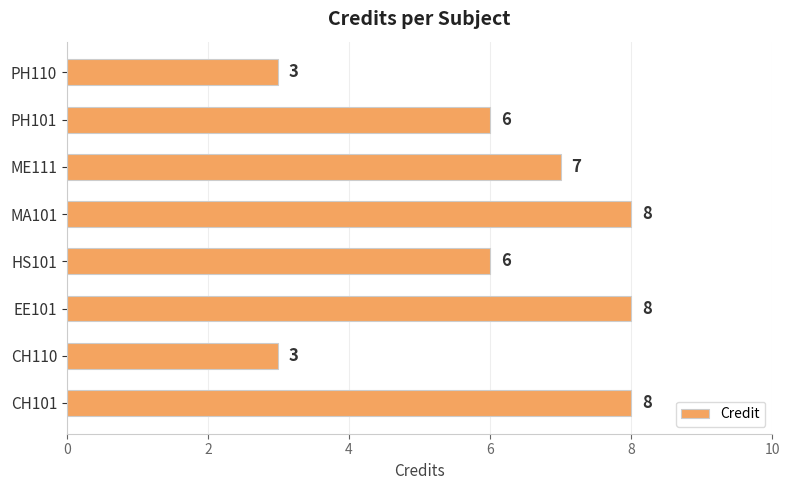

What is the difference between the maximum and minimum values?

5